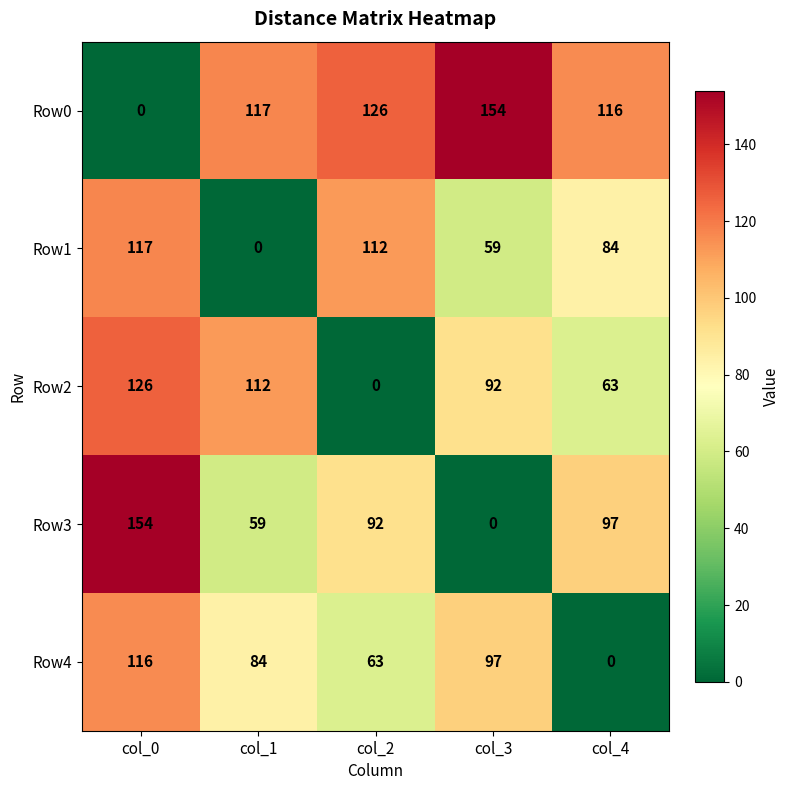

Rank the categories by Row3 value from lowest to highest.

col_3, col_1, col_2, col_4, col_0